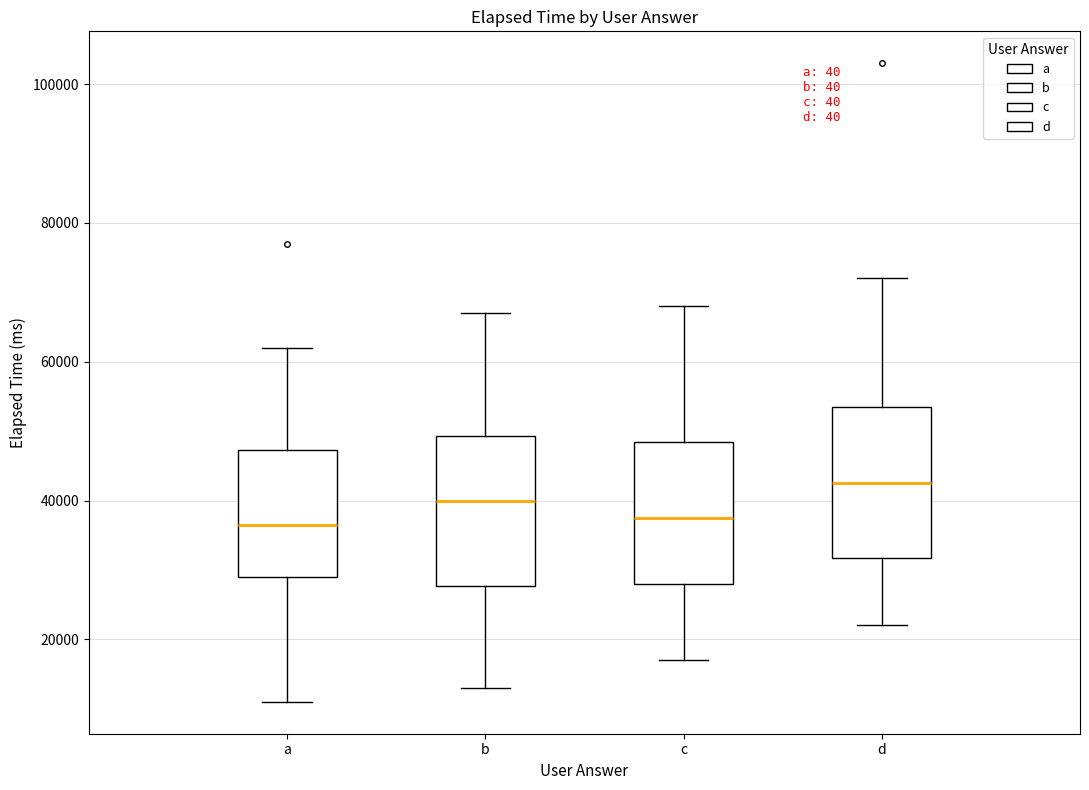

Reading left to right, transcribe this box plot: for each box, give where its median line is, the range the box spans, and where its two whiskers end, as read against the y-axis. The values are not printed on the chart, so give them approximately, as read against the axis.

a: median 36000, box 30000 to 48000, whiskers 12000 to 62000
b: median 40000, box 28000 to 50000, whiskers 14000 to 68000
c: median 38000, box 28000 to 48000, whiskers 18000 to 68000
d: median 42000, box 32000 to 54000, whiskers 22000 to 72000